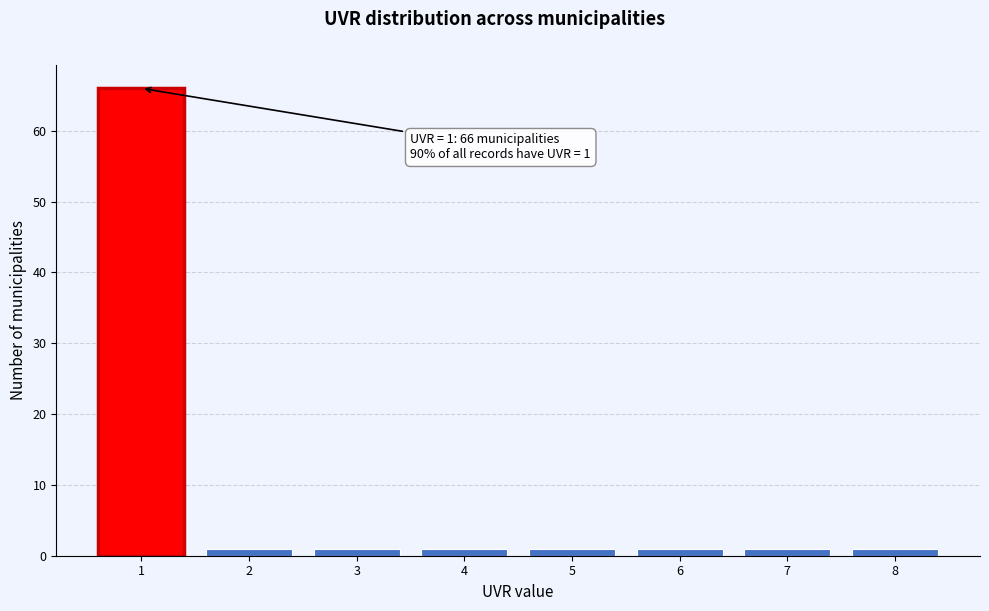

Reading left to right, extract all data points from this chart.

66	1	1	1	1	1	1	1